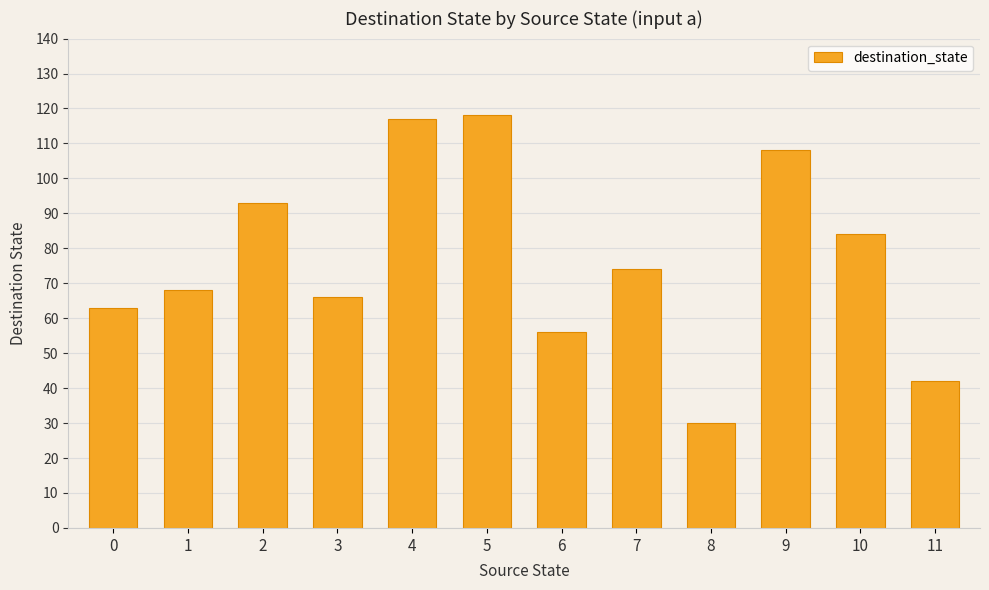

What is the minimum value shown in the chart?

30